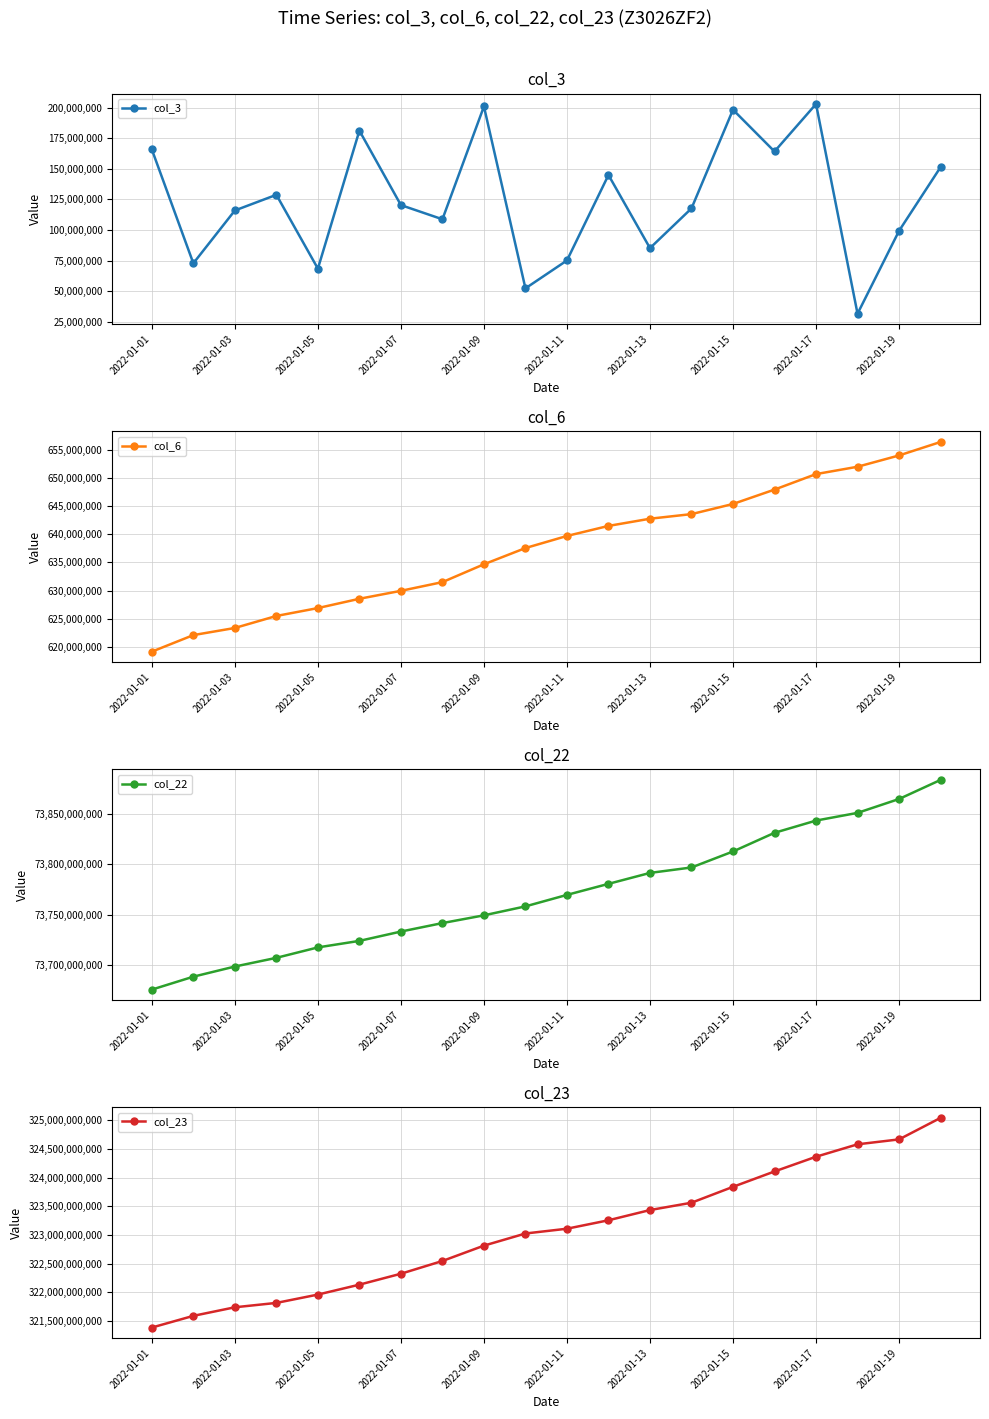

Where is col_22 nearest to the value 73779585236?

11